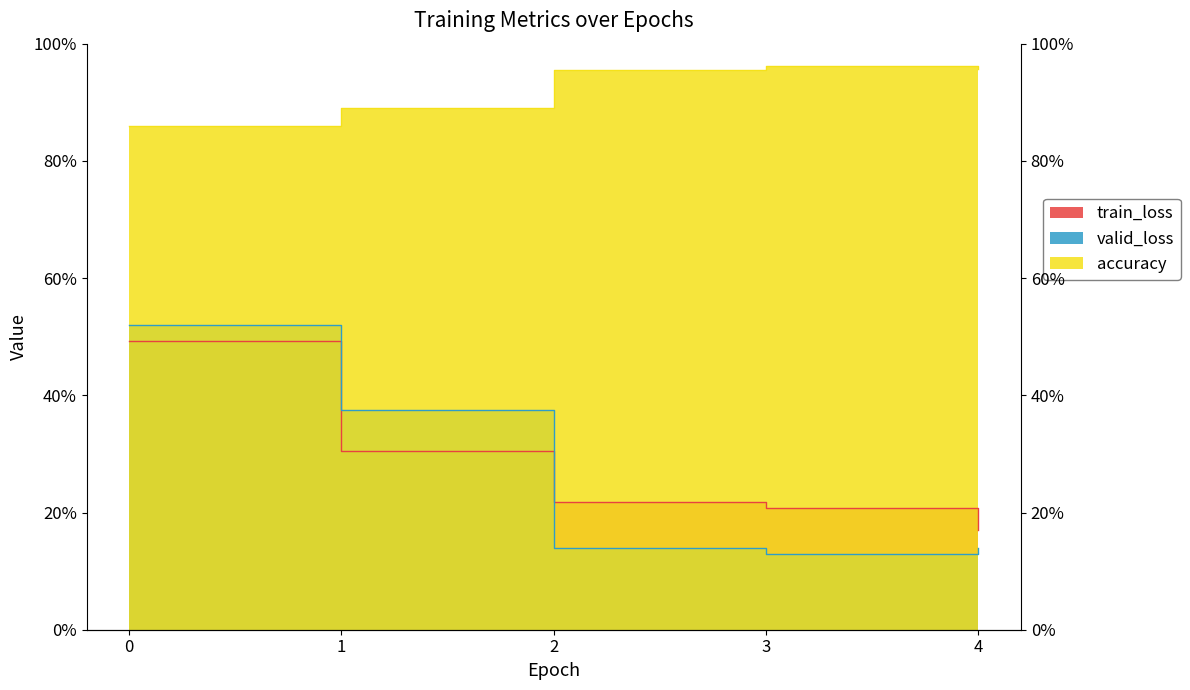

Between 1 and 2, which series saw the biggest shift?

valid_loss